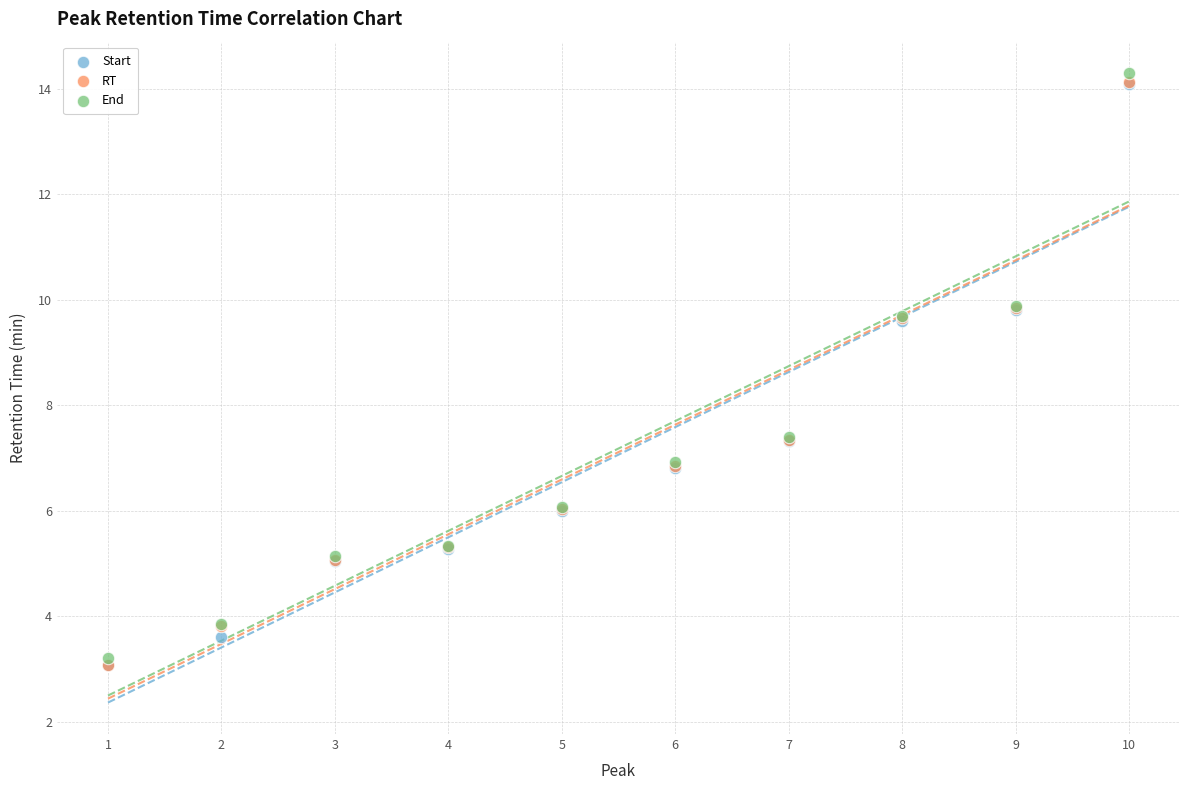

What are all the series names shown in the legend?

Start, RT, End